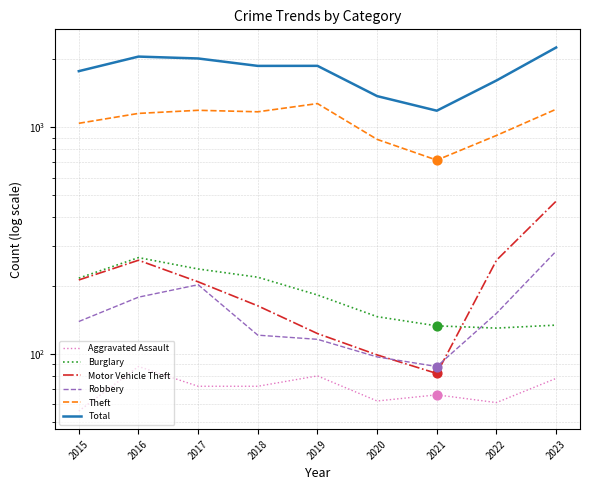

What is the total value across all series at 2015?

3432